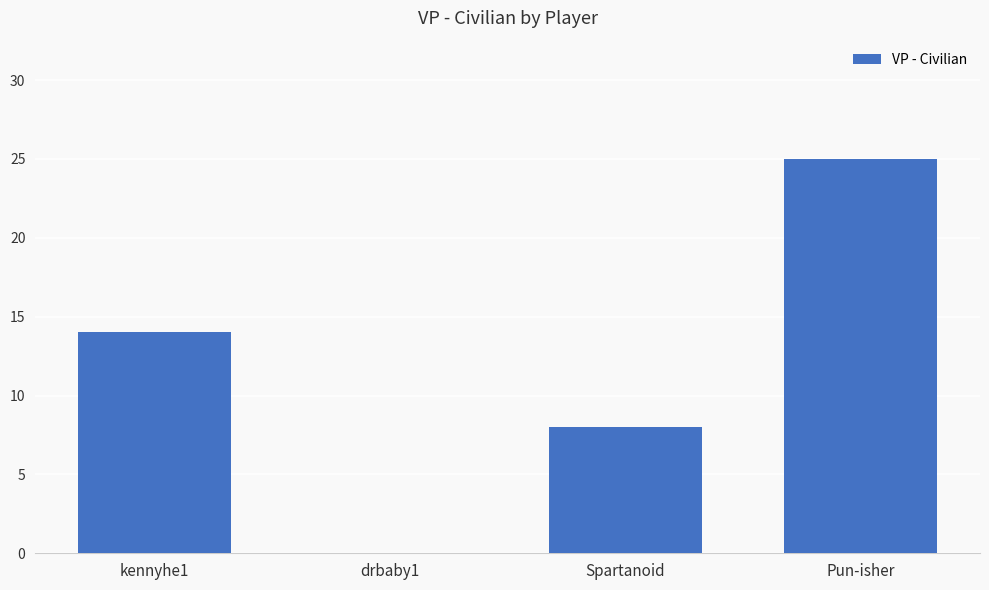

What is the sum of the values at Spartanoid and drbaby1?

8